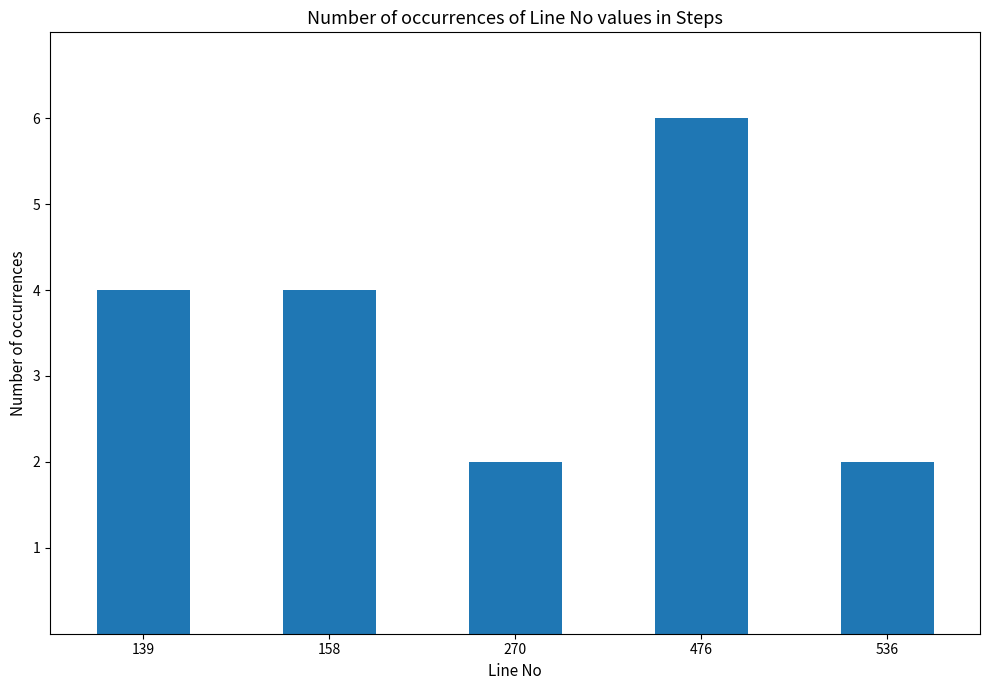

Reading left to right, what are all the values shown in this chart?

139=4	158=4	270=2	476=6	536=2